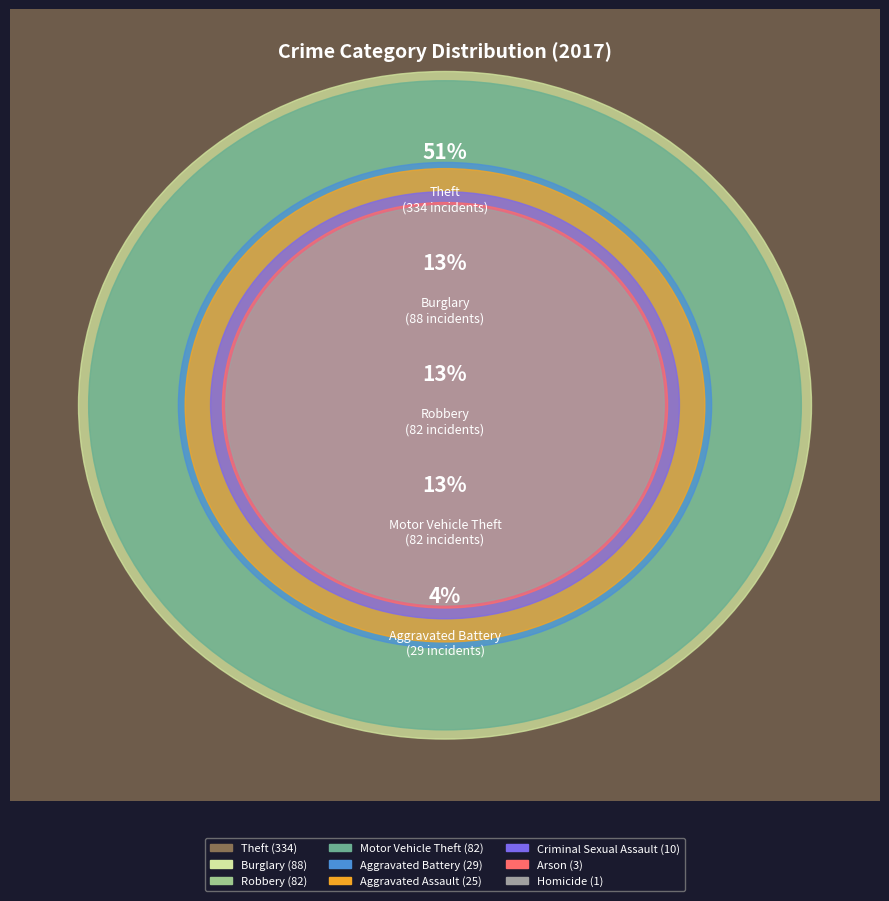

Rank the categories by value from highest to lowest.

Theft, Burglary, Motor Vehicle Theft, Robbery, Aggravated Battery, Aggravated Assault, Criminal Sexual Assault, Arson, Homicide